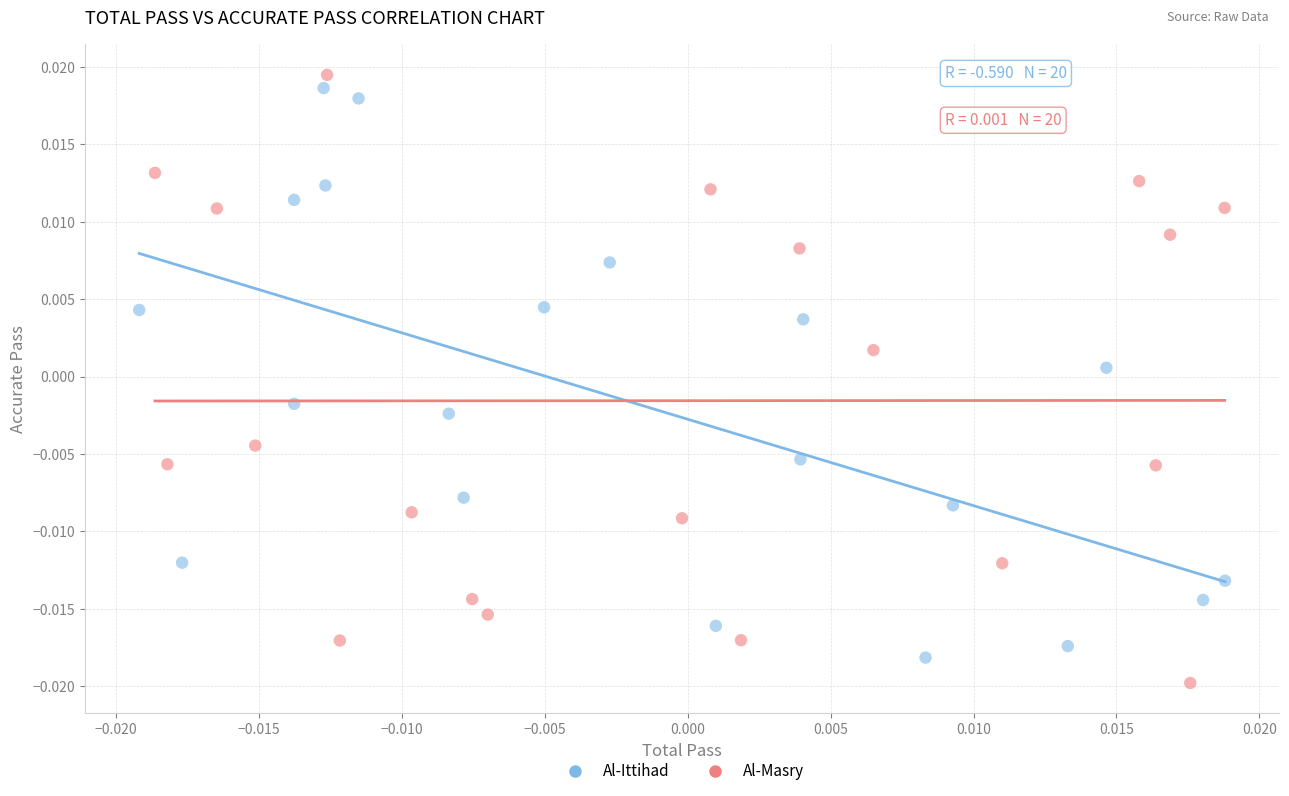

Which series has the widest spread of Y values?

Al-Masry